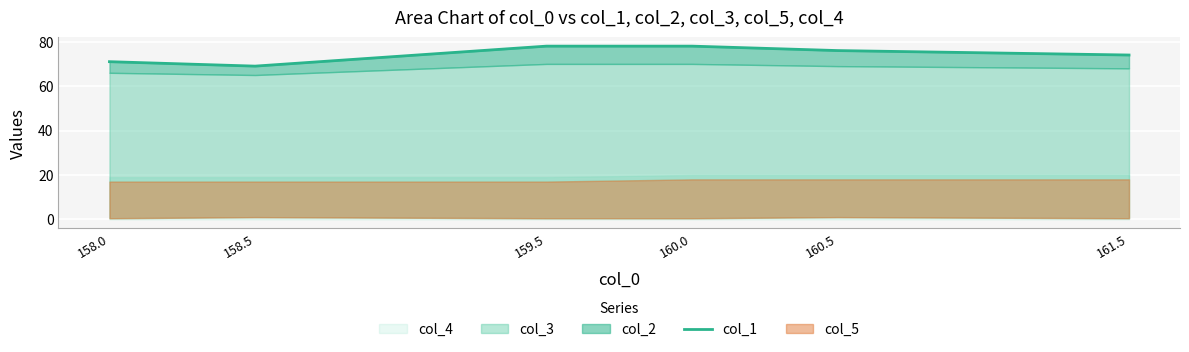

What is the average value?

74